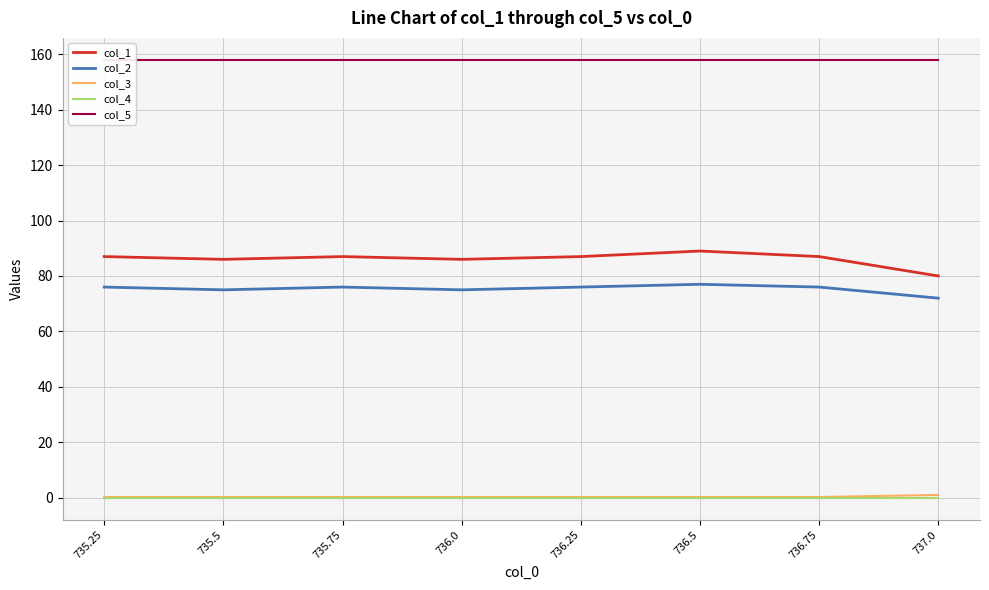

Reading left to right, extract all data points from this chart.

col_1: 87.0	86.0	87.0	86.0	87.0	89.0	87.0	80.0
col_2: 76.0	75.0	76.0	75.0	76.0	77.0	76.0	72.0
col_3: 0.2	0.2	0.2	0.2	0.2	0.2	0.2	1.0
col_4: 0.0	0.0	0.0	0.0	0.0	0.0	0.0	0.0
col_5: 158.0	158.0	158.0	158.0	158.0	158.0	158.0	158.0